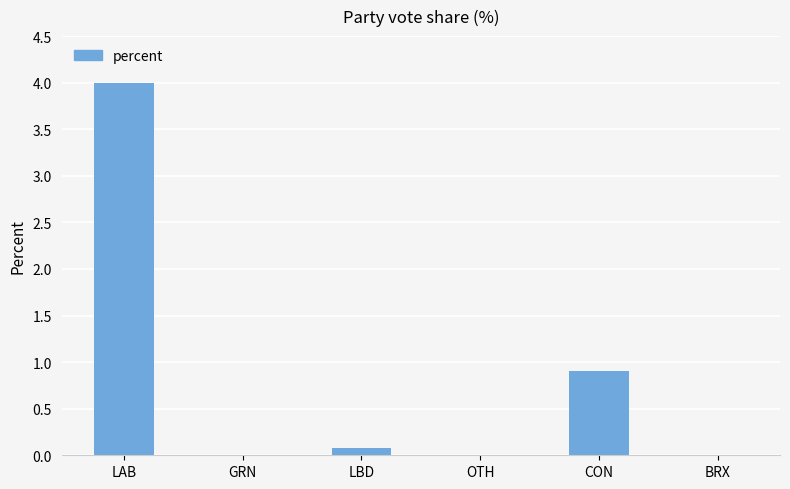

What is the greatest value displayed?

4.0